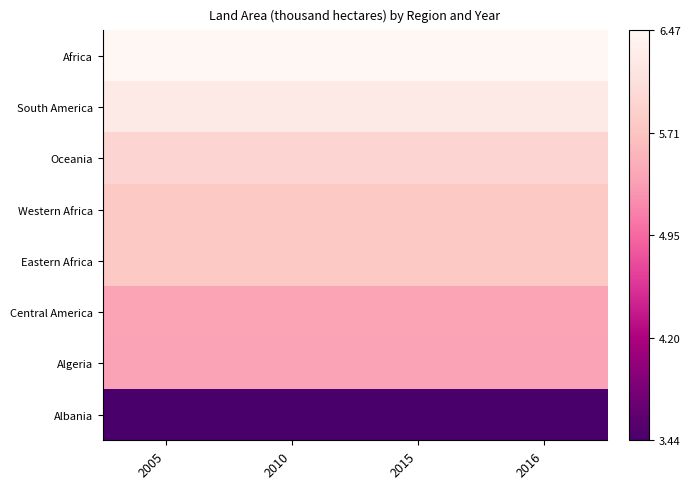

Which label corresponds to the largest value in the chart?

2015